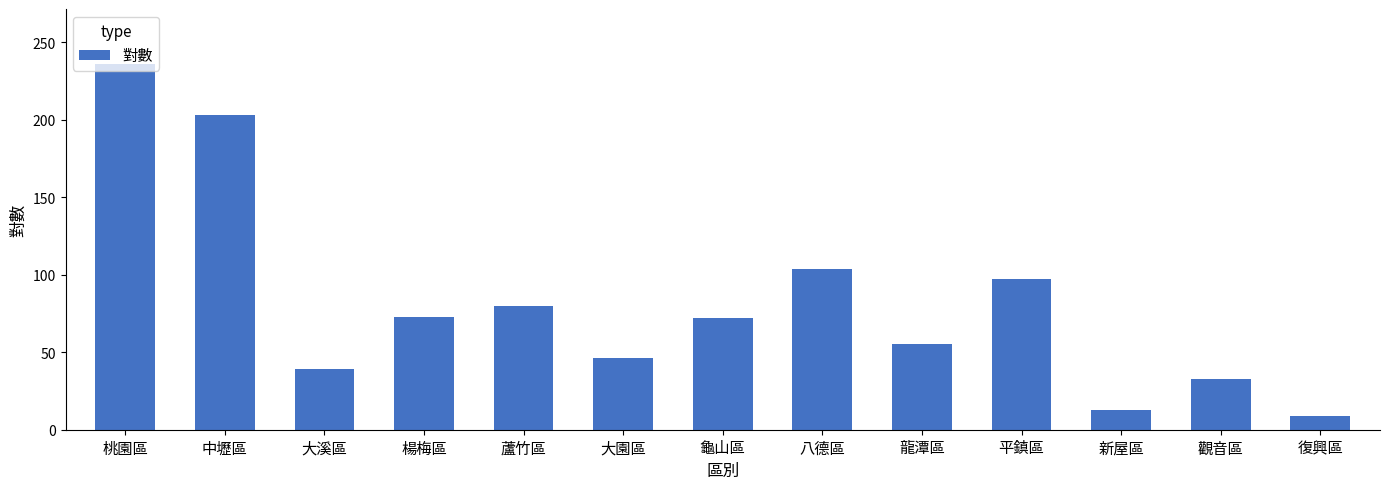

How many bars are there in total?

13